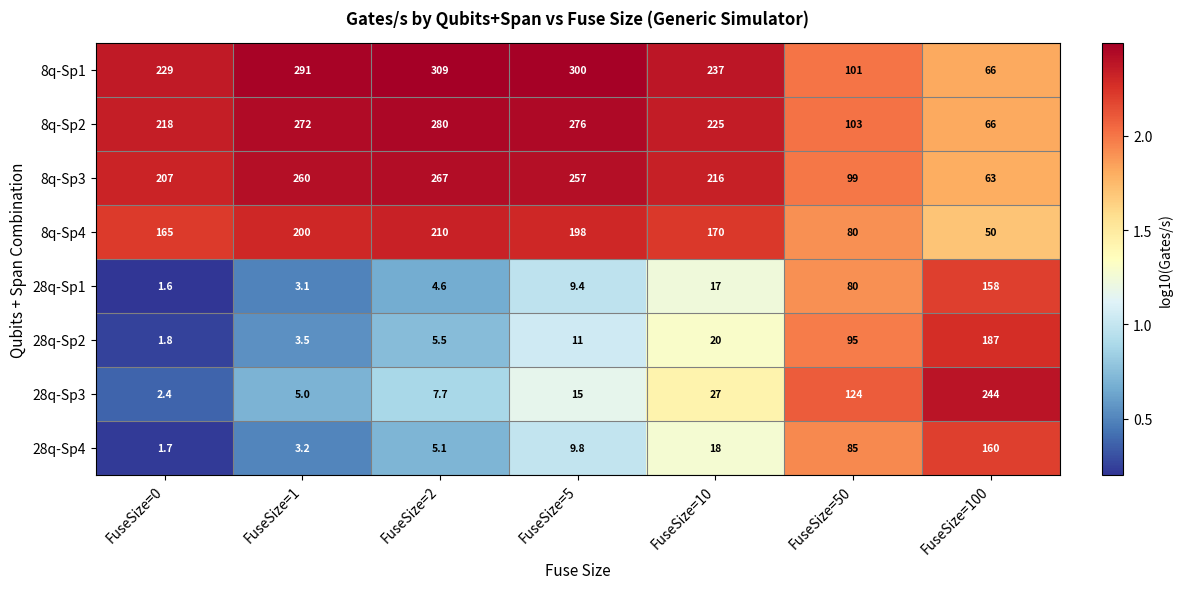

What is the difference between the maximum and minimum values in the 8q-Sp1 series?

243.0